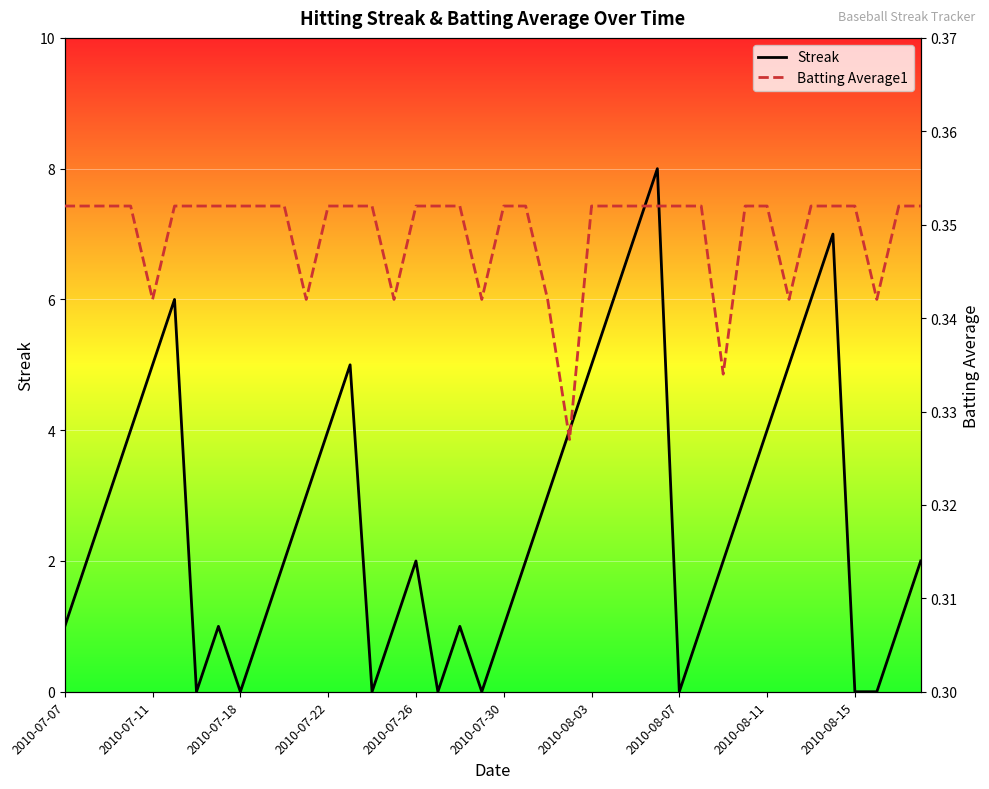

How many distinct data groups are displayed?

2